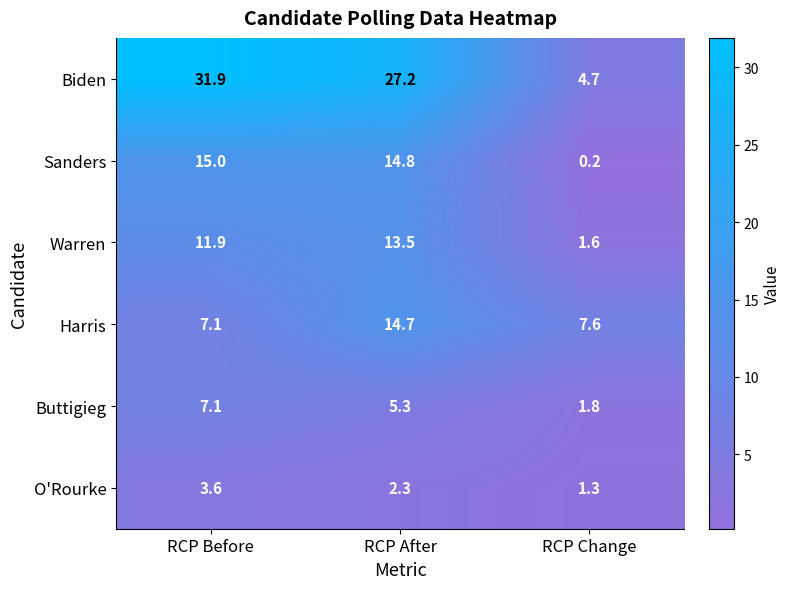

Between RCP After and RCP Change, which series saw the biggest shift?

Biden